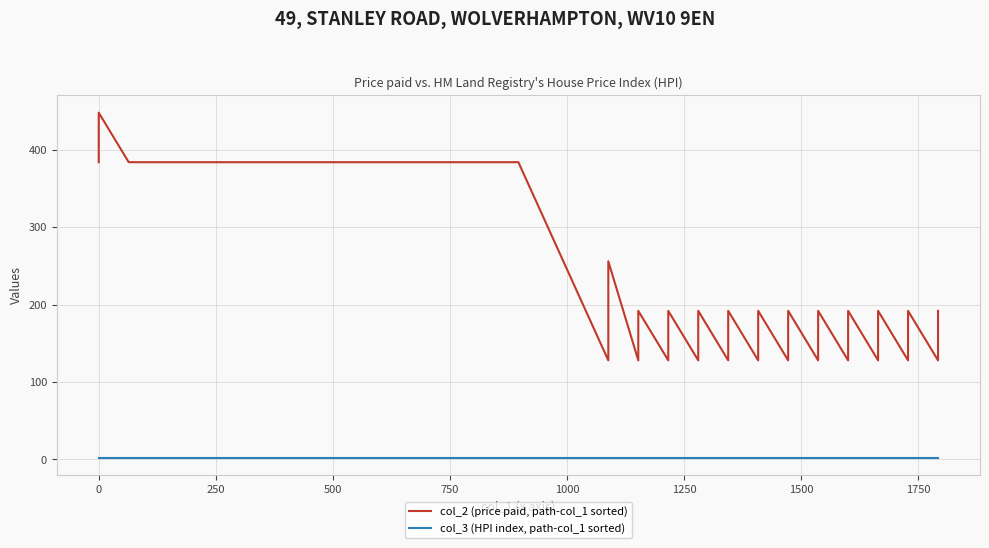

What is the highest value of the col_2 (price paid, path-col_1 sorted) series?

448